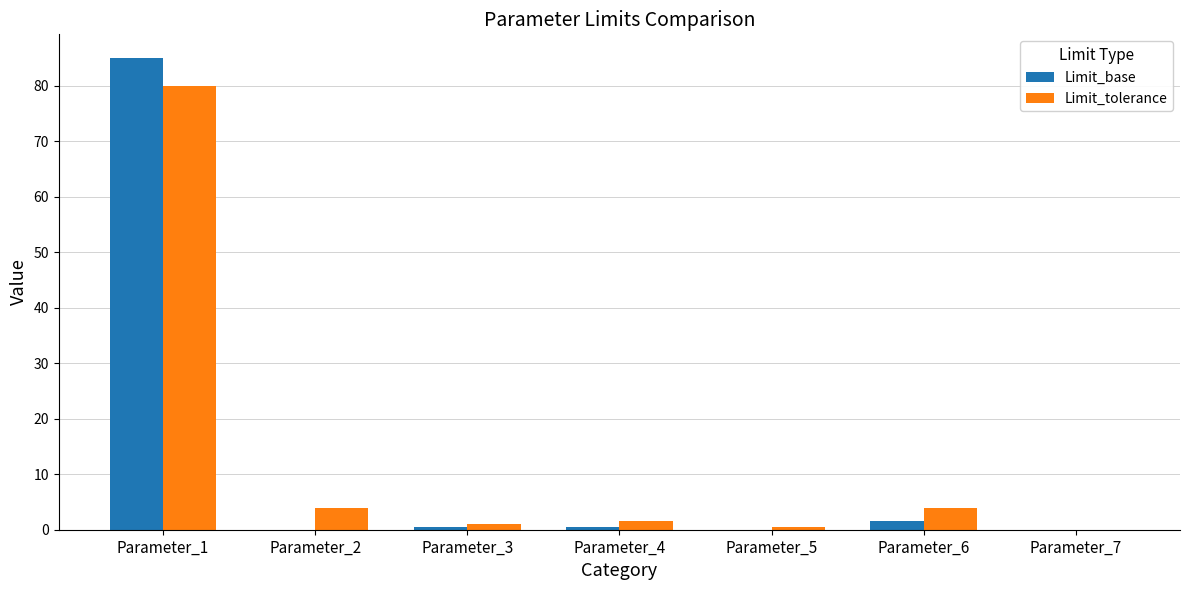

Which series changed the most between Parameter_1 and Parameter_3?

Limit_base